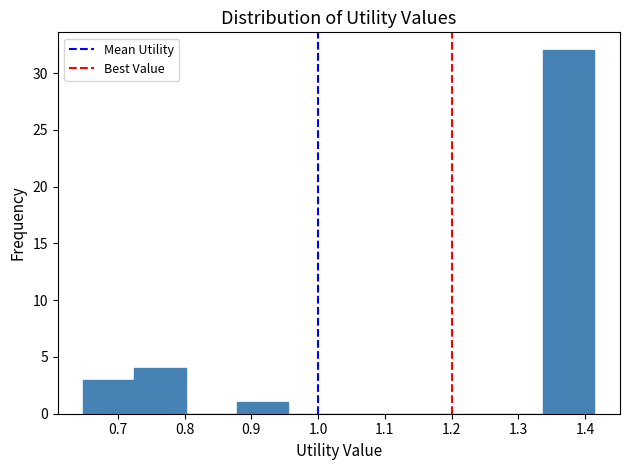

Which range on the x-axis has the tallest bar?

1.34 to 1.41